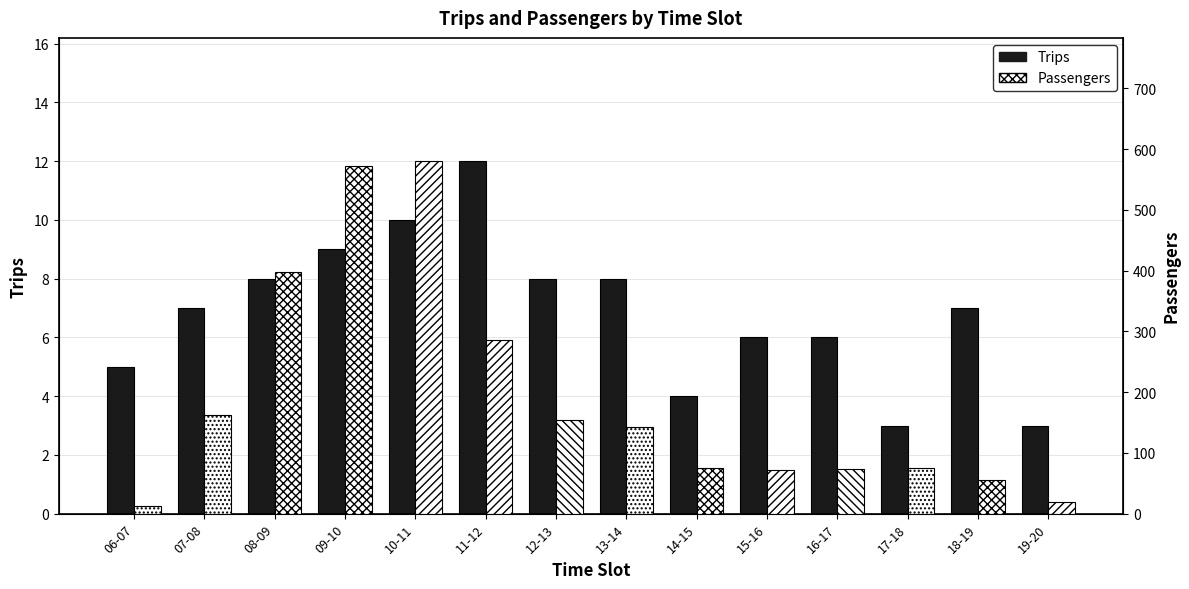

Which series changed the most between 15-16 and 17-18?

Trips